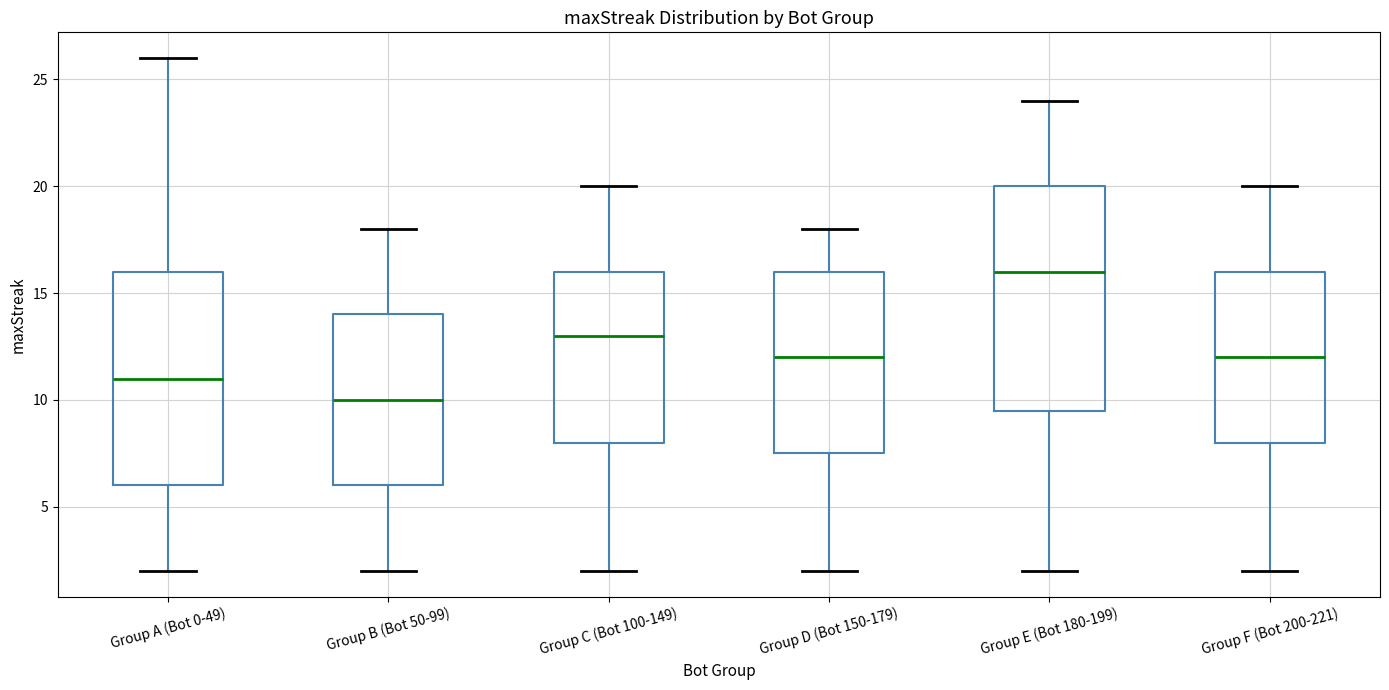

Which box's median line is the lowest?

Group B (Bot 50-99)